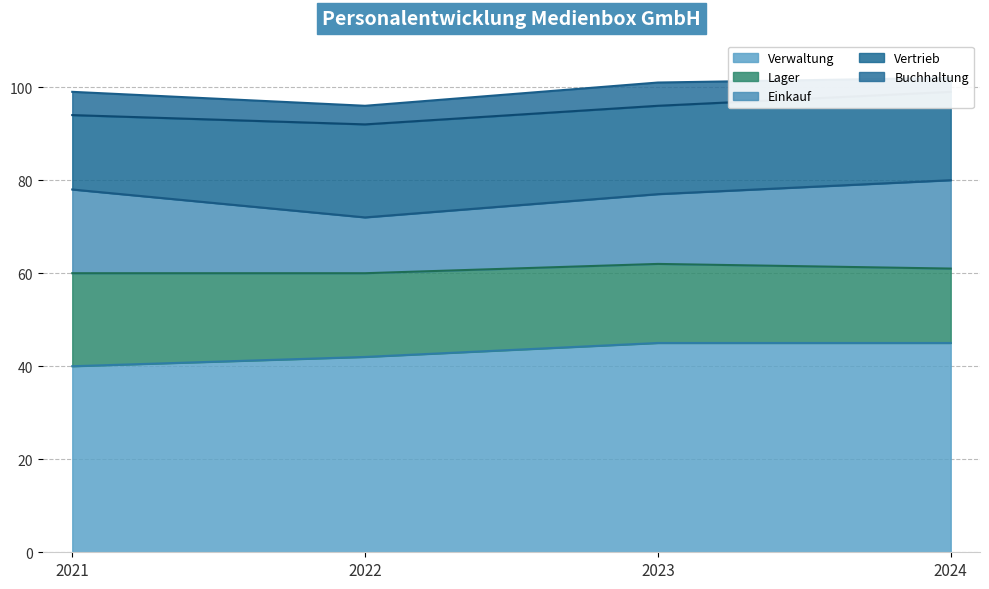

Reading left to right, extract all data points from this chart.

Verwaltung: 40	42	45	45
Lager: 20	18	17	16
Einkauf: 18	12	15	19
Vertrieb: 16	20	19	19
Buchhaltung: 5	4	5	3